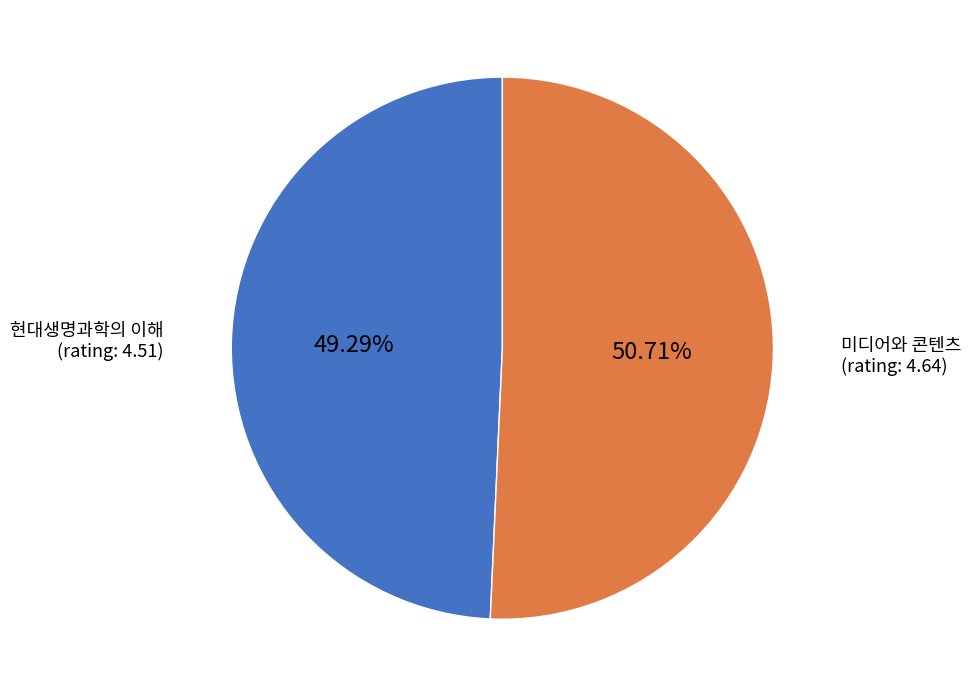

Is there a majority slice in this chart?

Yes